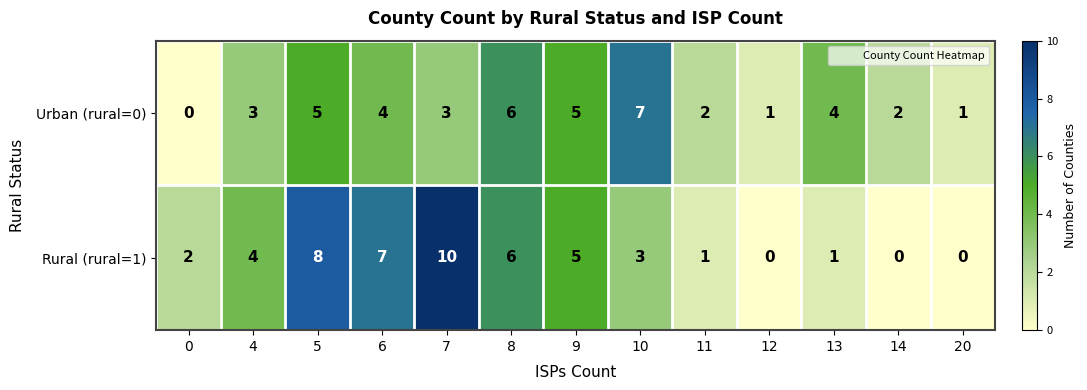

Which series has the largest total across all categories?

Rural (rural=1)